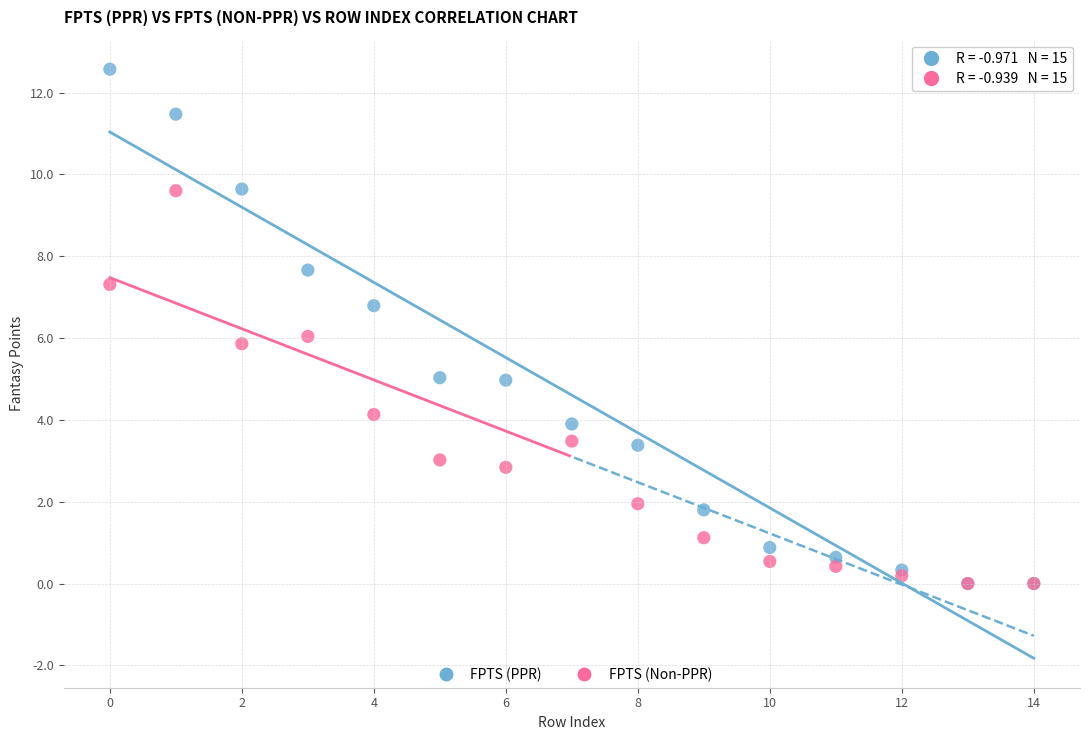

Which series has the largest Y range (max minus min)?

FPTS (PPR)